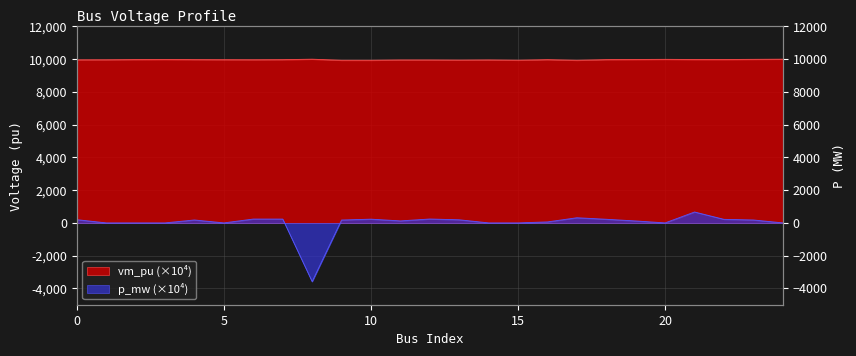

Read the p_mw value at 18.

221.0